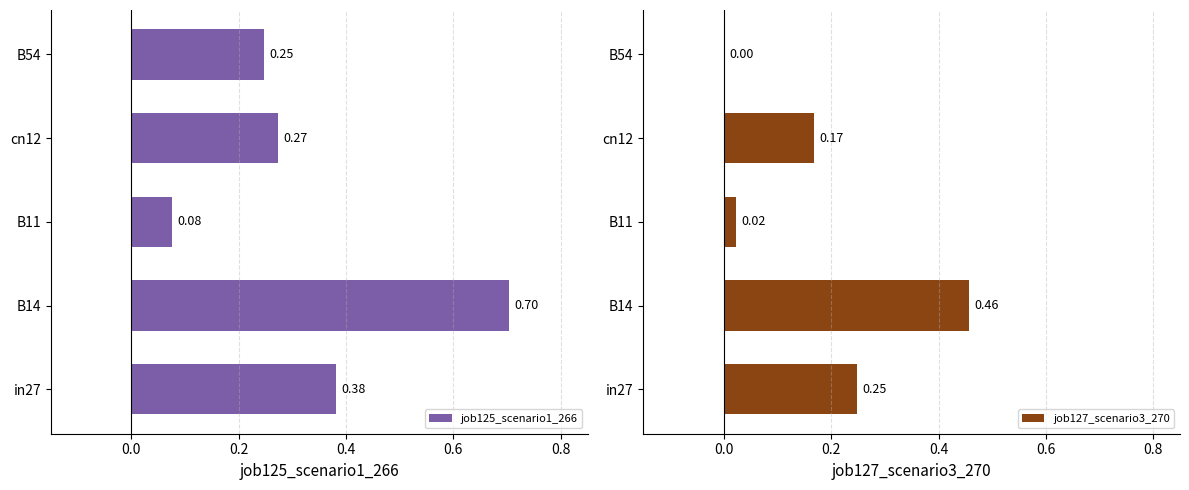

What is the value of the job125_scenario1_266 bar at the 1st from the left?

0.4